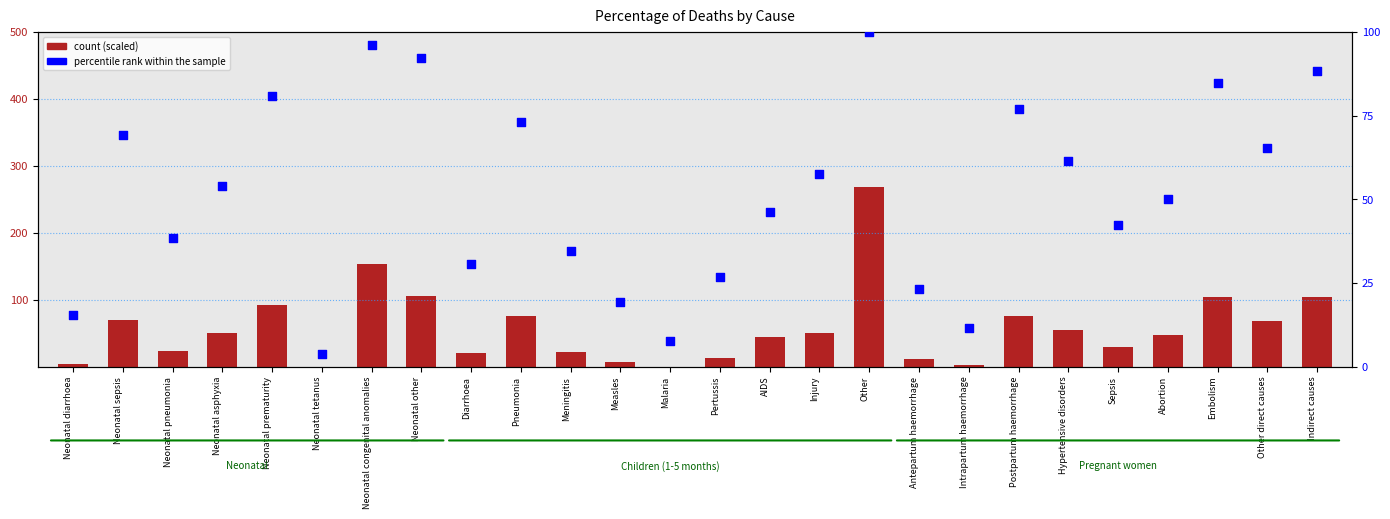

Which series contains the lowest Y value?

count